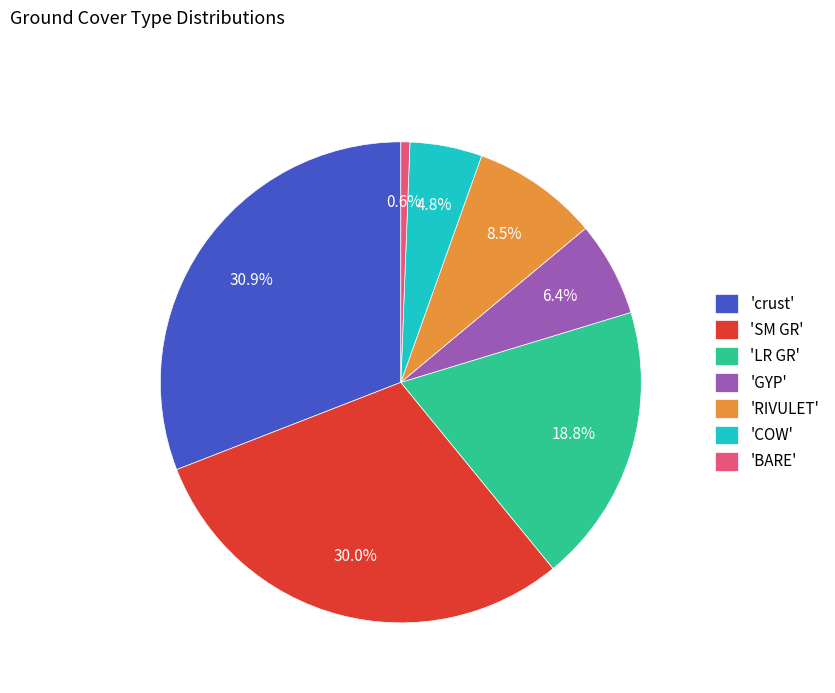

Does 'LR GR' represent more than half of the total?

No